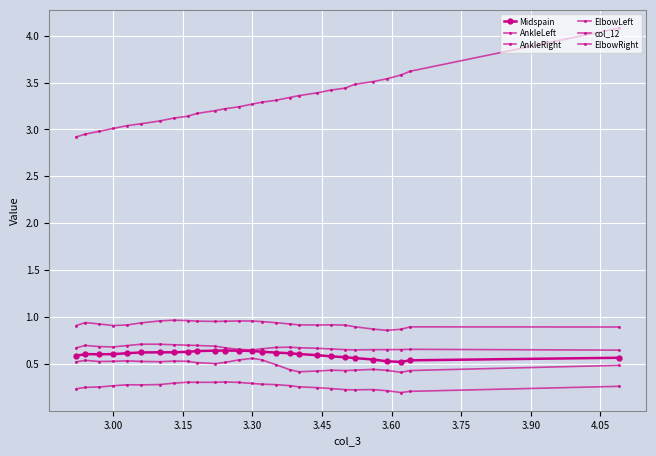

At which category does ElbowRight reach its first local valley?

3.30